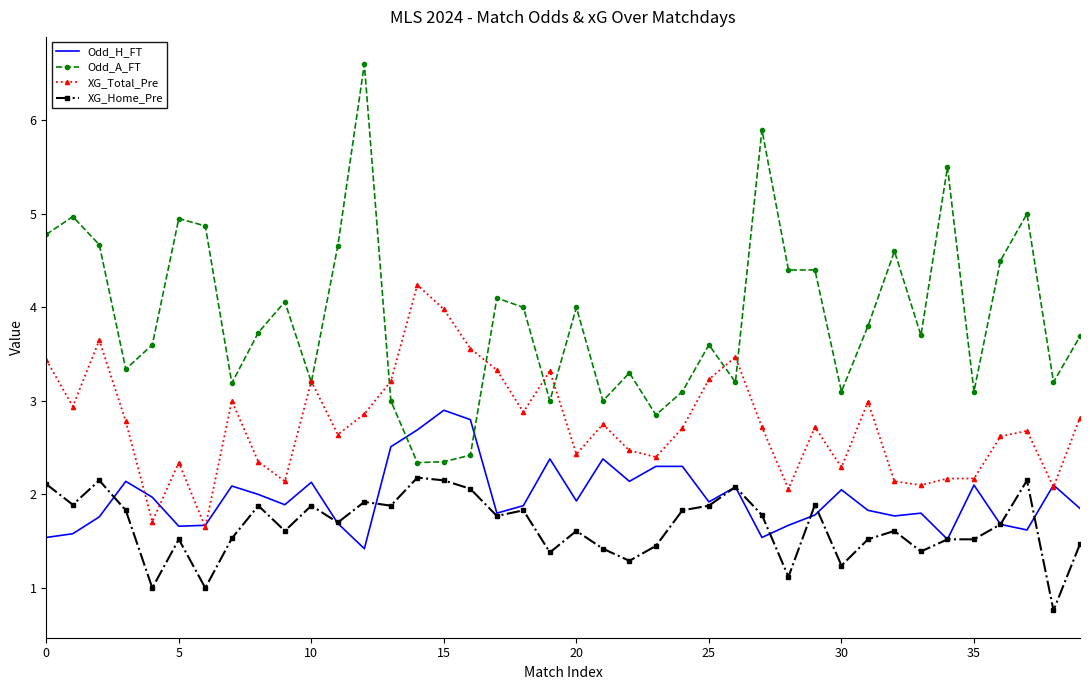

True or false: Odd_A_FT and XG_Home_Pre intersect in this chart.

False